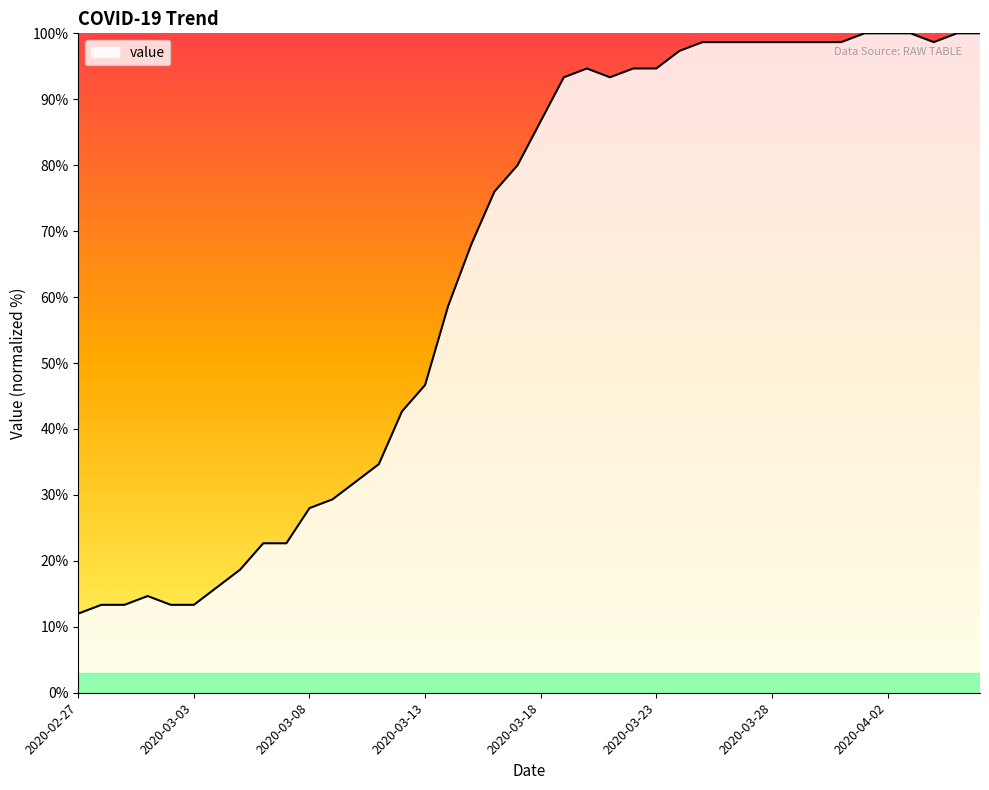

What is the greatest value displayed?

100.0